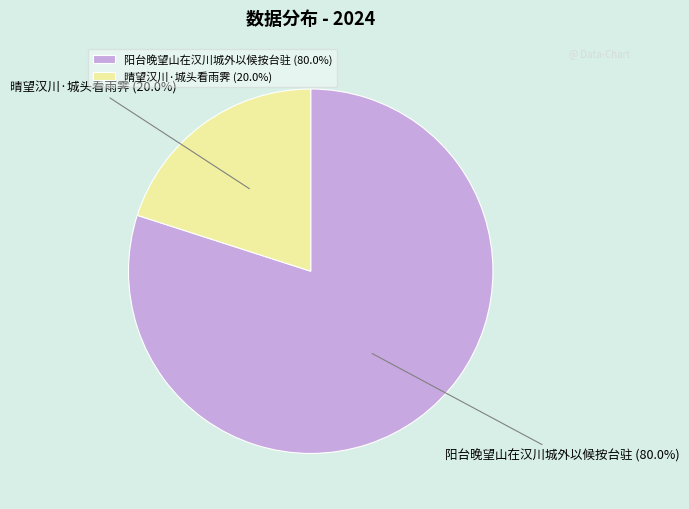

The 阳台晚望山在汉川城外以候按台驻 slice represents 80% of the pie. True or false?

True